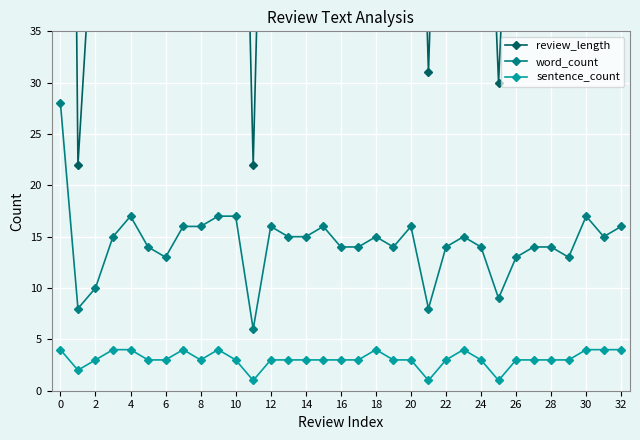

True or false: review_length and word_count intersect in this chart.

False